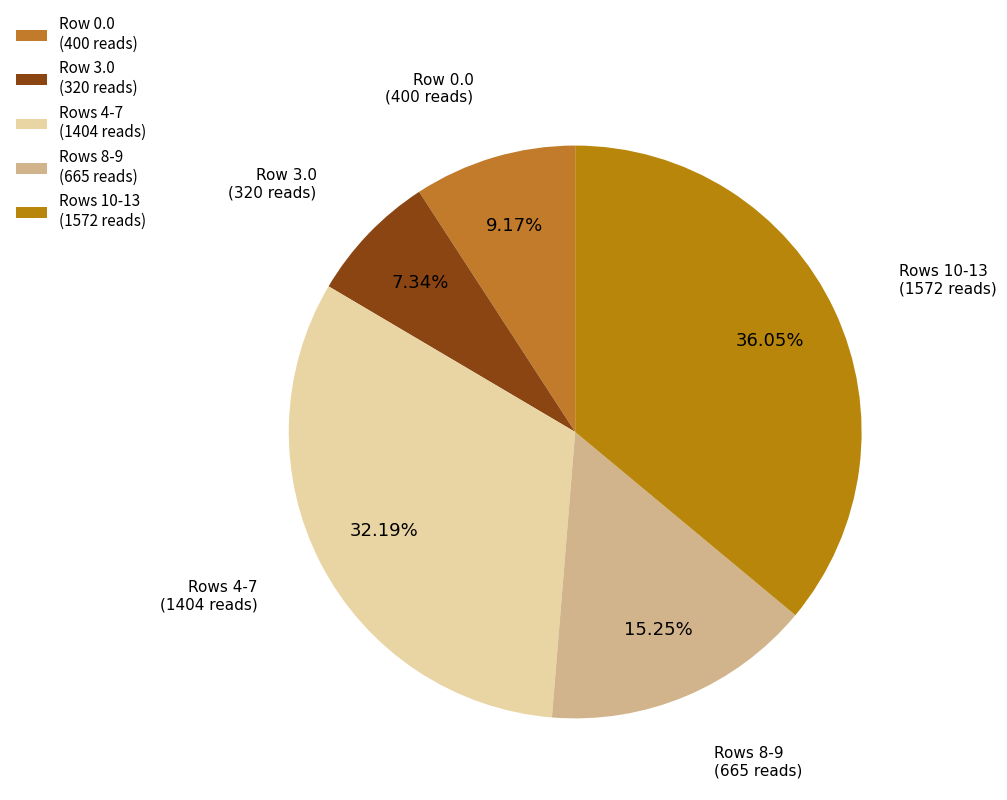

Between Row 3.0 (320 reads) and Rows 10-13 (1572 reads), which is larger?

Rows 10-13 (1572 reads)